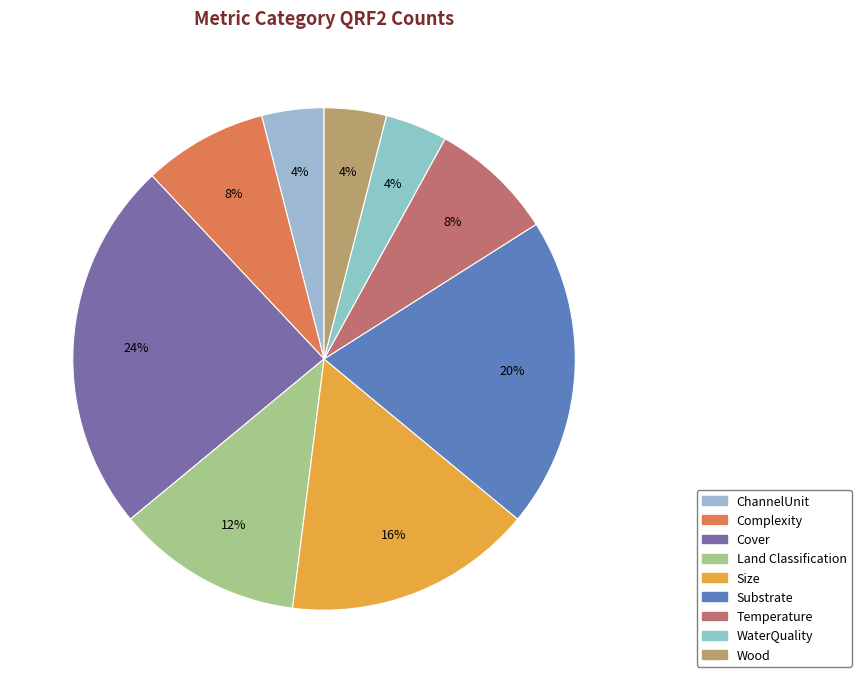

How many slices are in this pie chart?

9